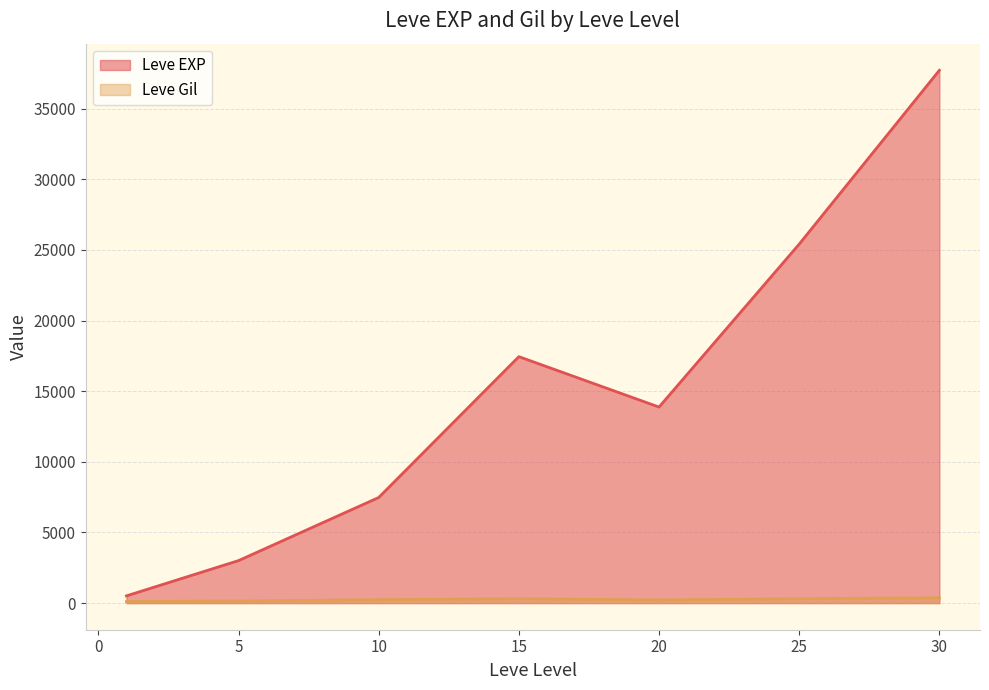

The Leve Gil series shows 69 at 1. True or false?

False